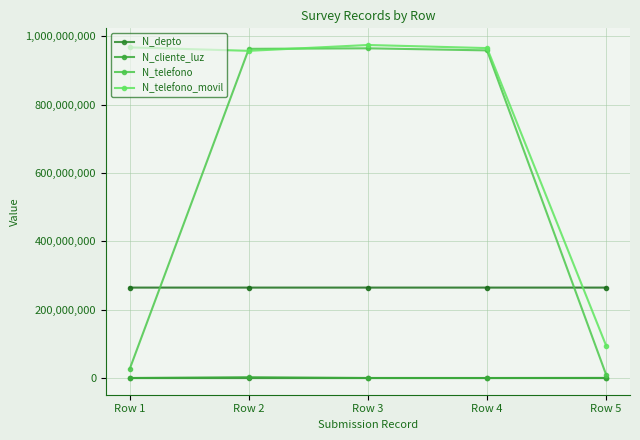

Between Row 2 and Row 3, which series saw the biggest shift?

N_telefono_movil